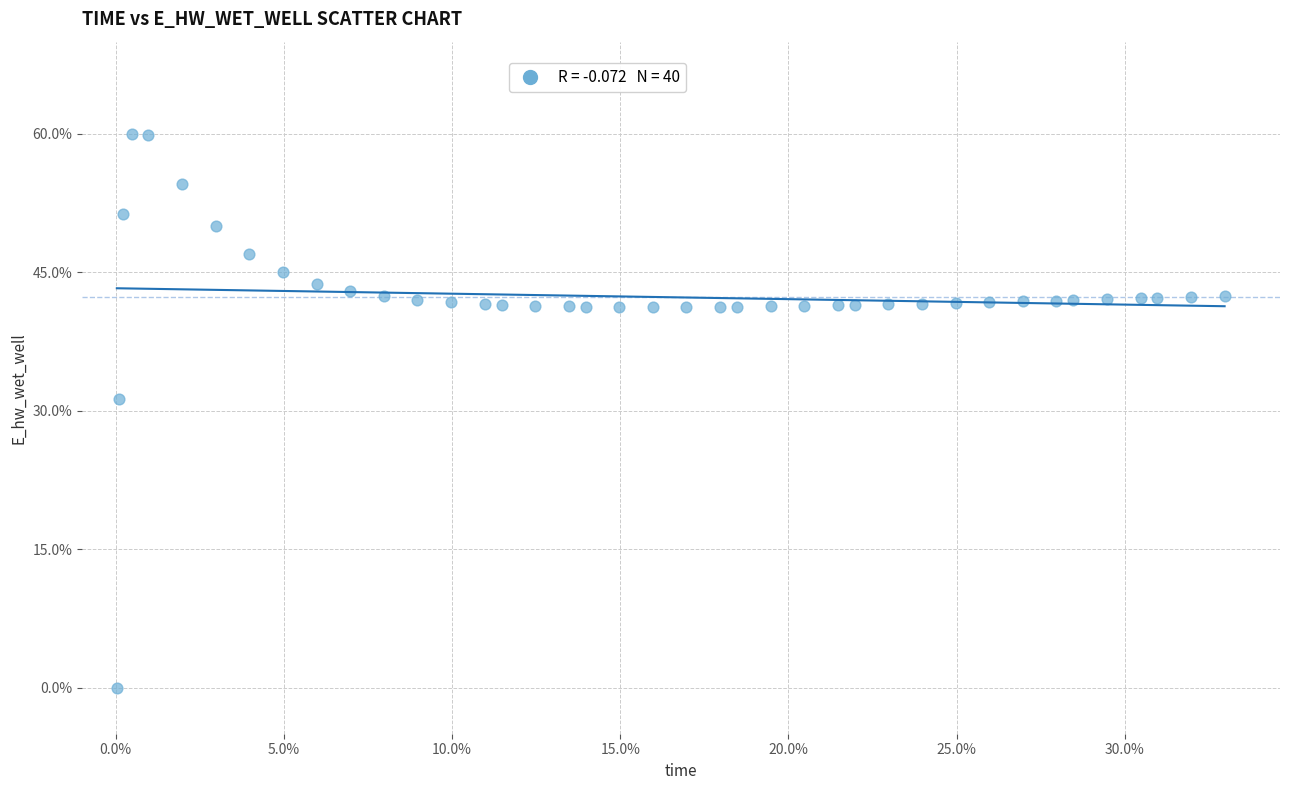

What Y value in the scatter plot is closest to 30?

31.3